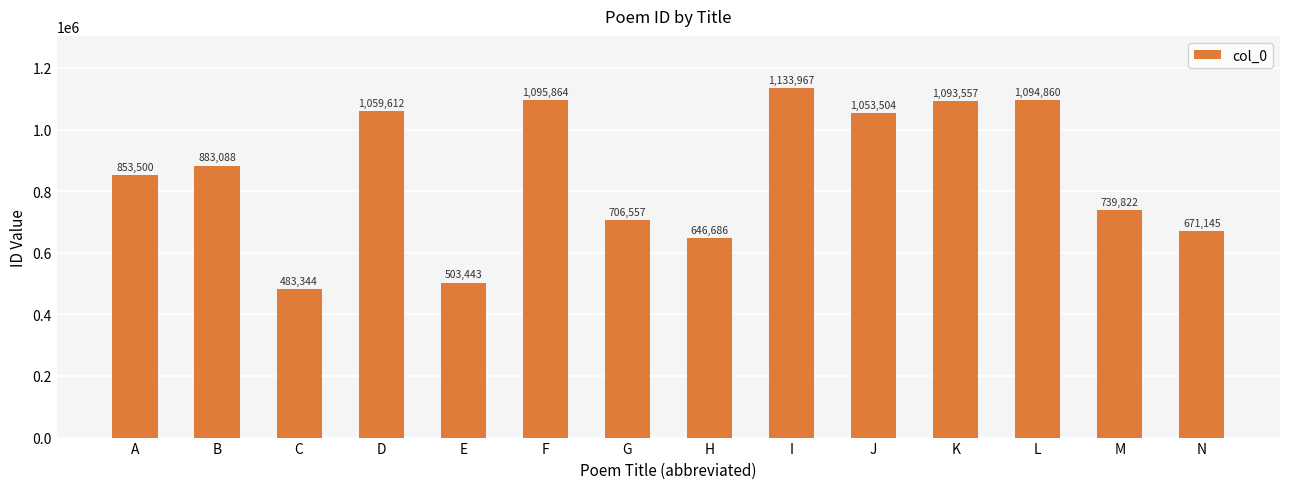

Which label corresponds to the smallest value in the chart?

C